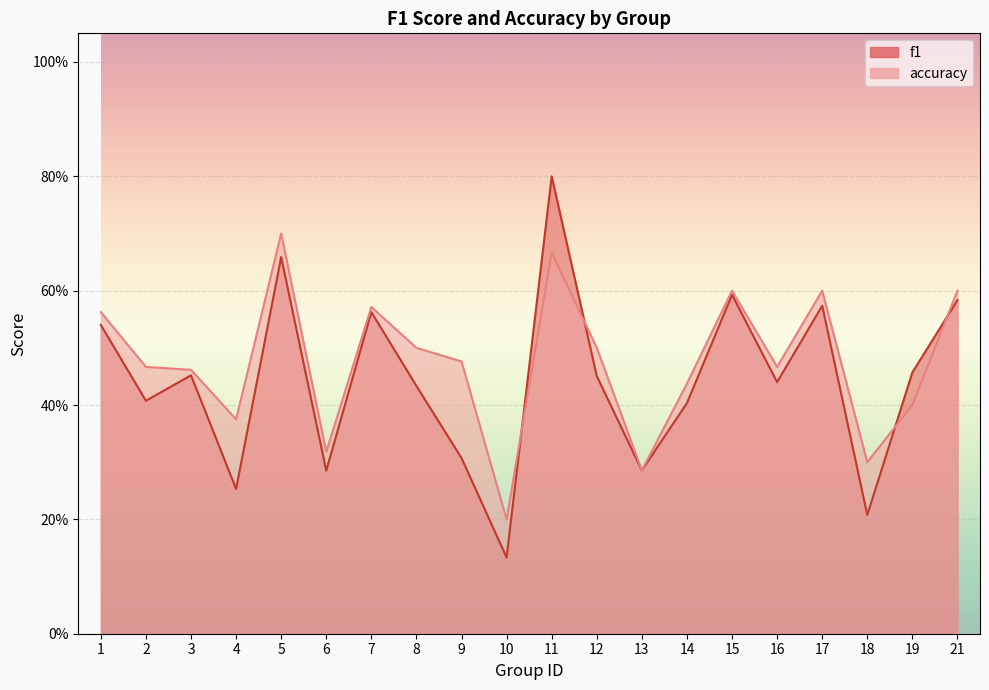

How many lines are shown in the chart?

2